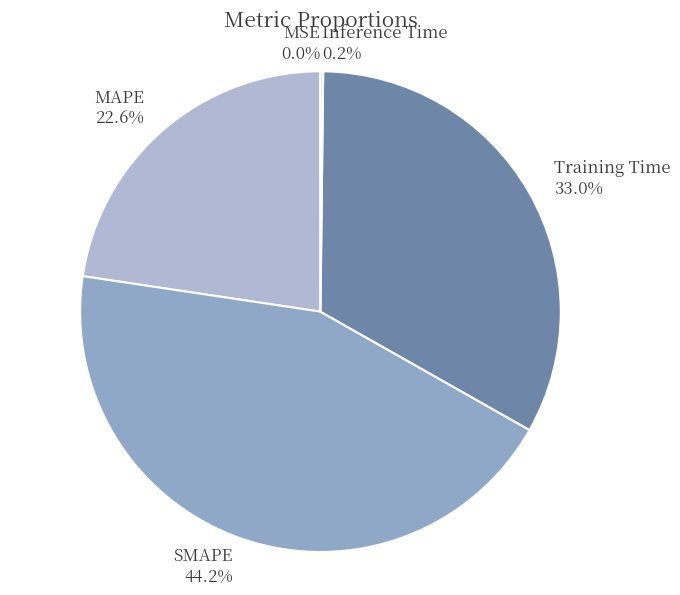

Approximately how many times larger is the value at Training Time 33.0% compared to SMAPE 44.2%?

0.7